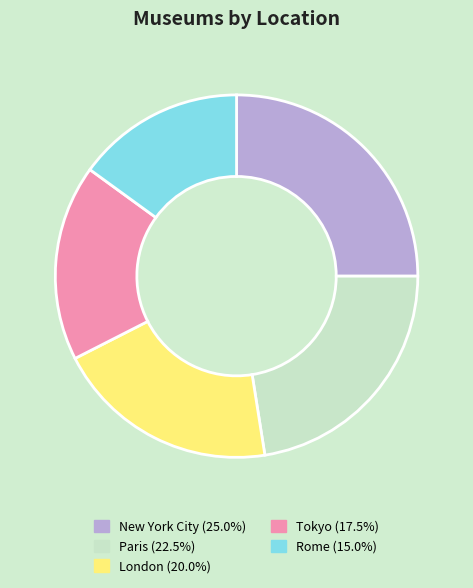

Combined, do New York City (25.0%) and Paris (22.5%) account for over 50%?

No